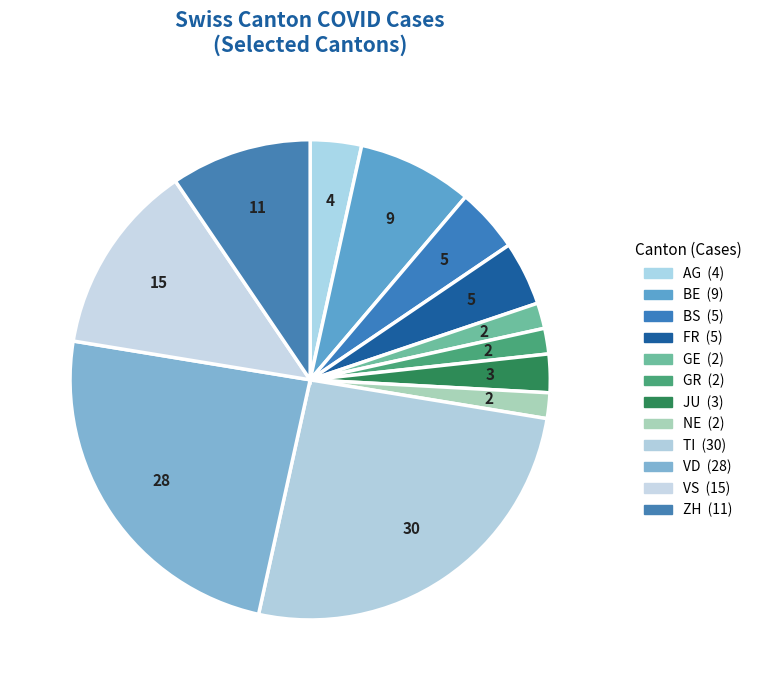

How many slices are in this pie chart?

12